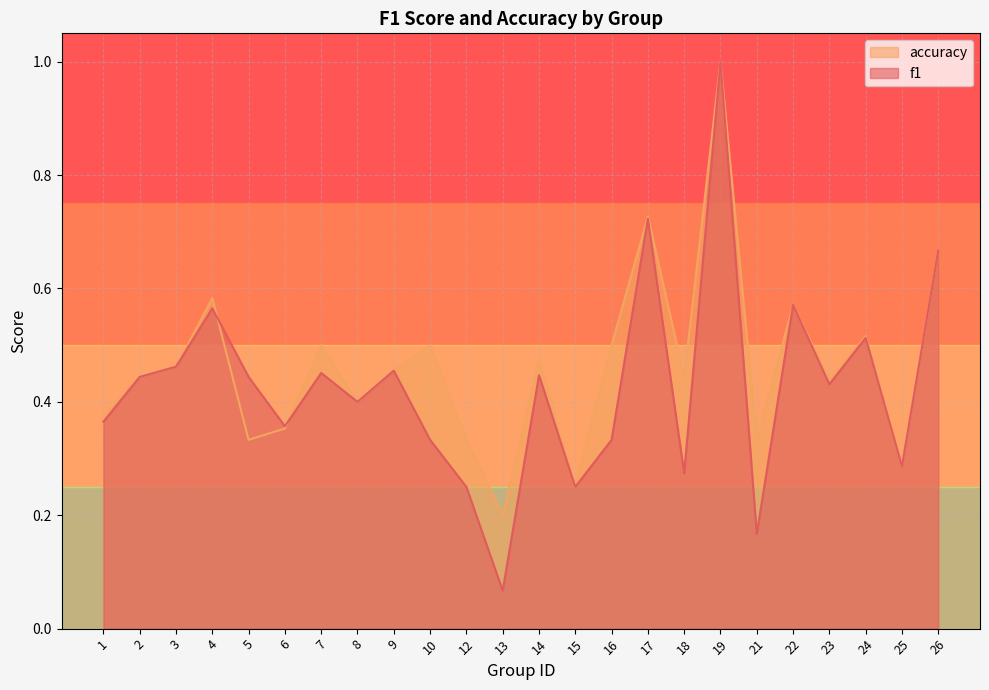

What is the greatest value displayed?

1.0